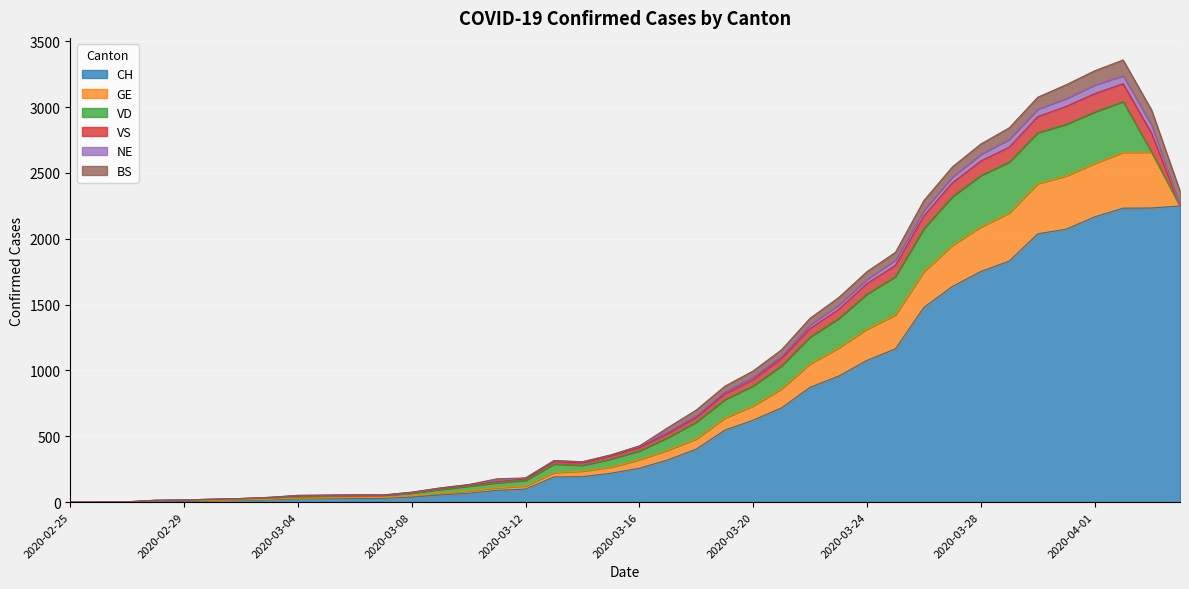

What is the label of the 20th point from the right?

2020-03-16